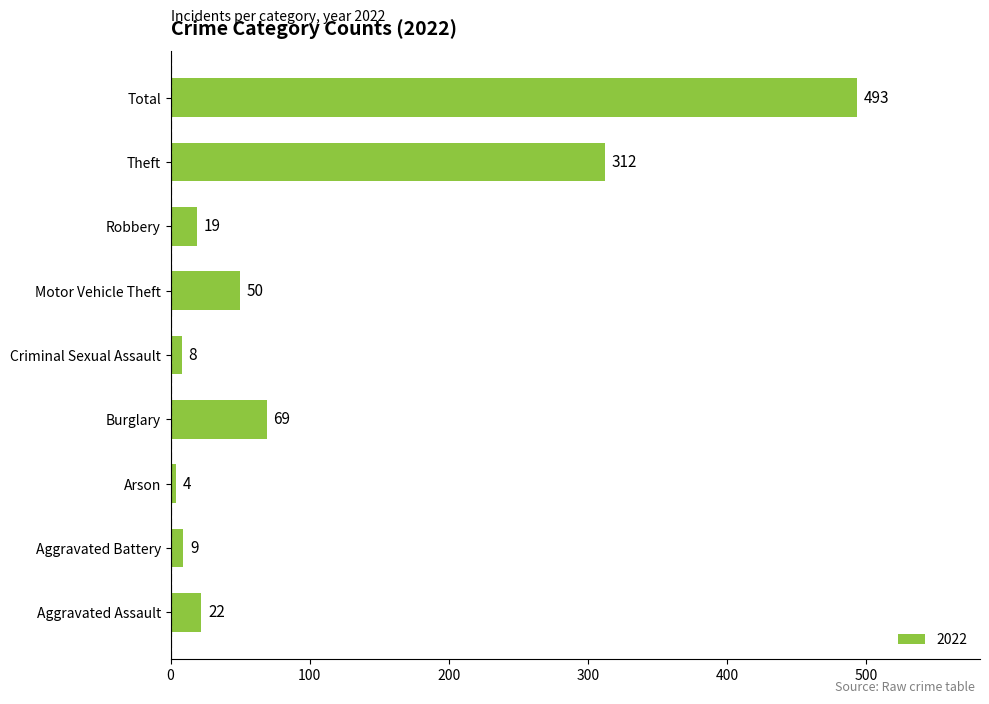

List the labels in order of value, largest first.

Total, Theft, Burglary, Motor Vehicle Theft, Aggravated Assault, Robbery, Aggravated Battery, Criminal Sexual Assault, Arson